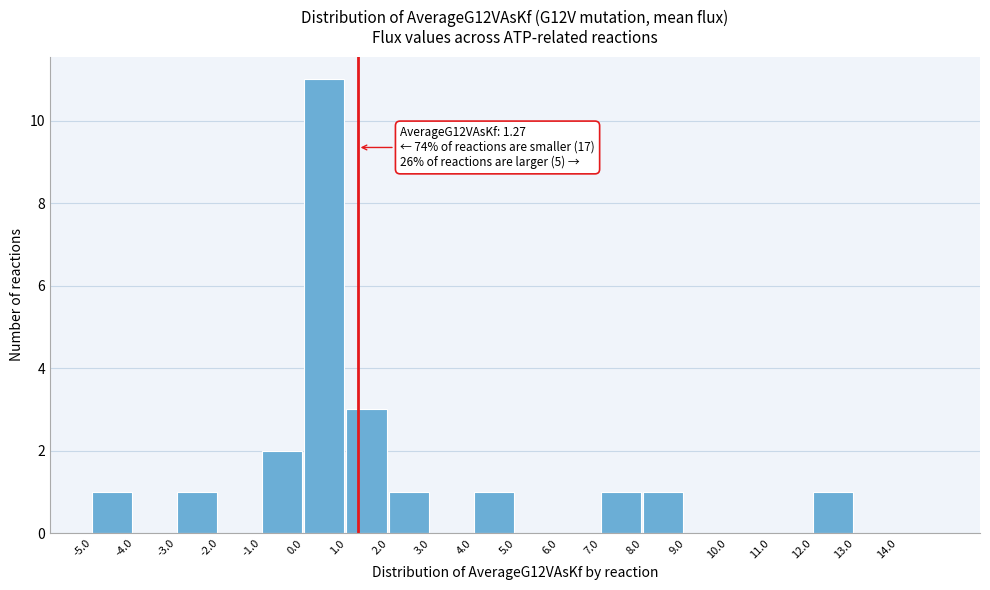

Which range on the x-axis has the tallest bar?

0 to 1